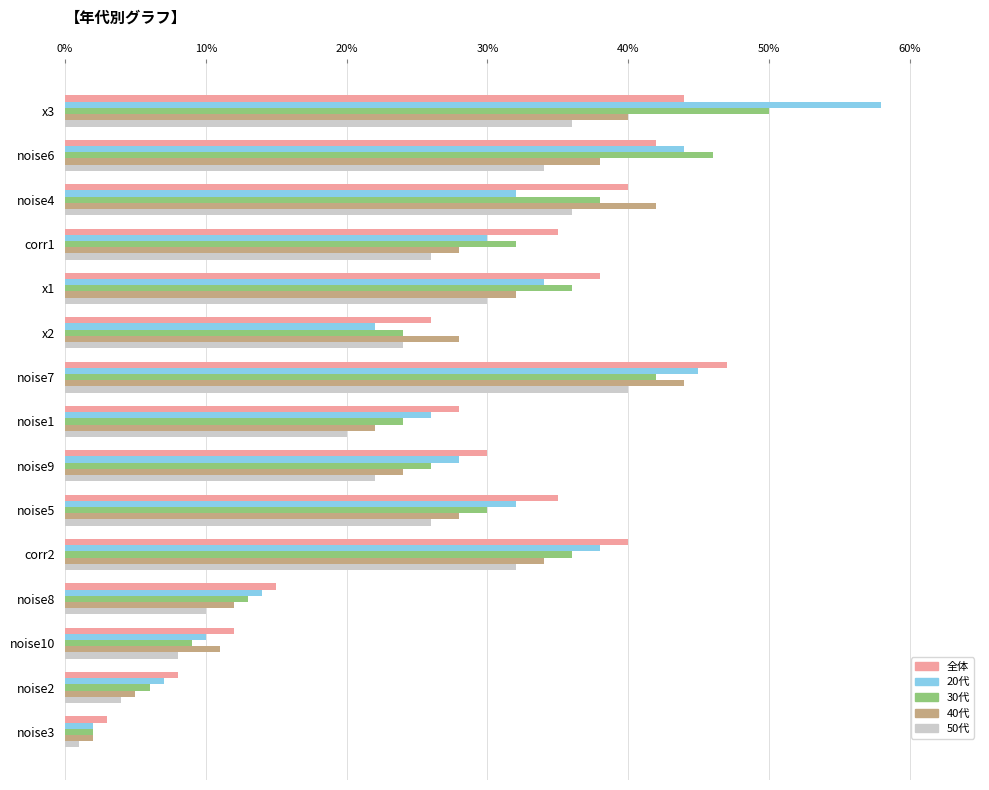

What are all the series names shown in the legend?

全体, 20代, 30代, 40代, 50代